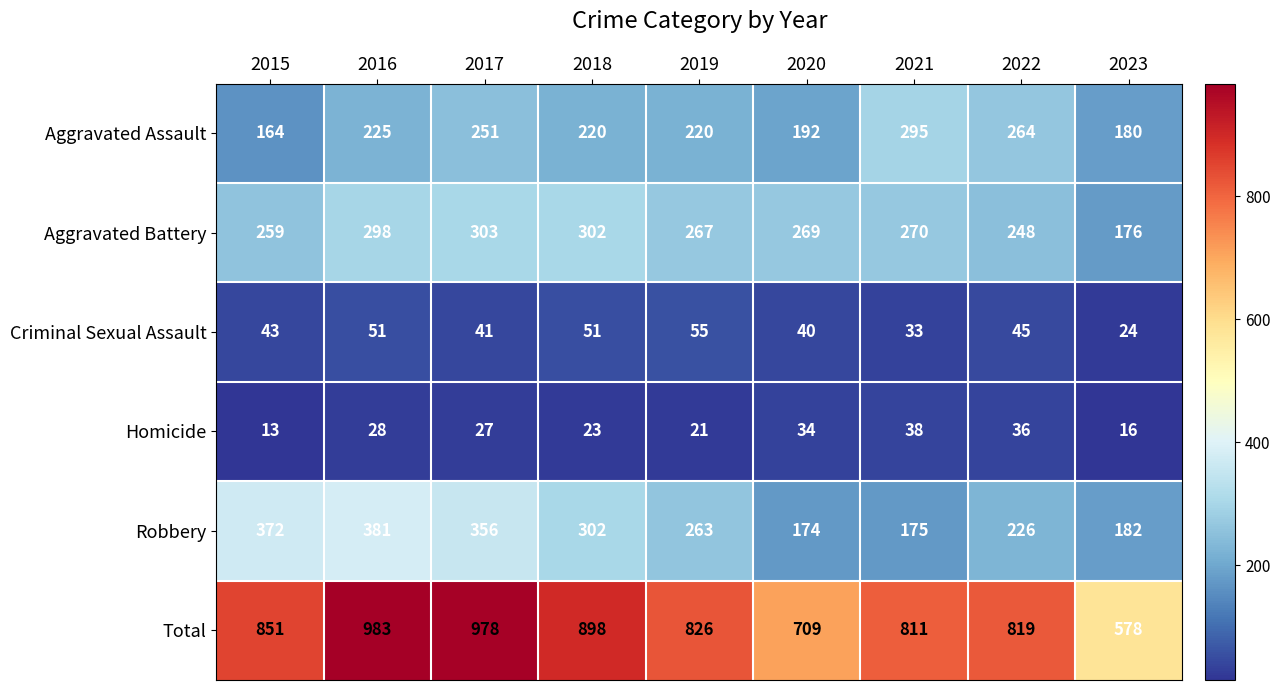

What is the difference between the Aggravated Assault values at 2021 and 2023?

115